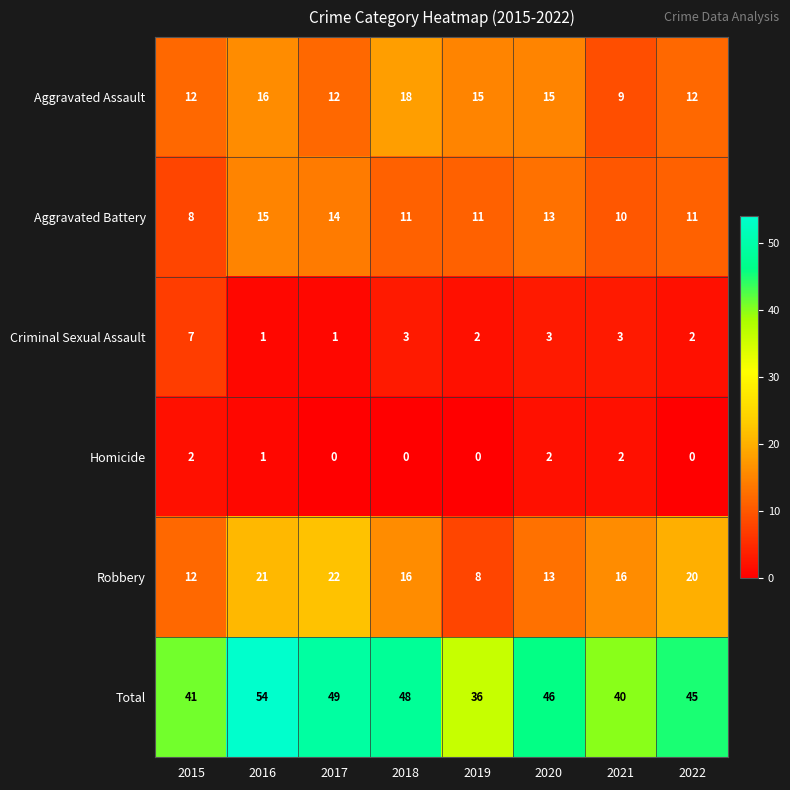

Rank the series at 2019 from lowest to highest value.

Homicide, Criminal Sexual Assault, Robbery, Aggravated Battery, Aggravated Assault, Total